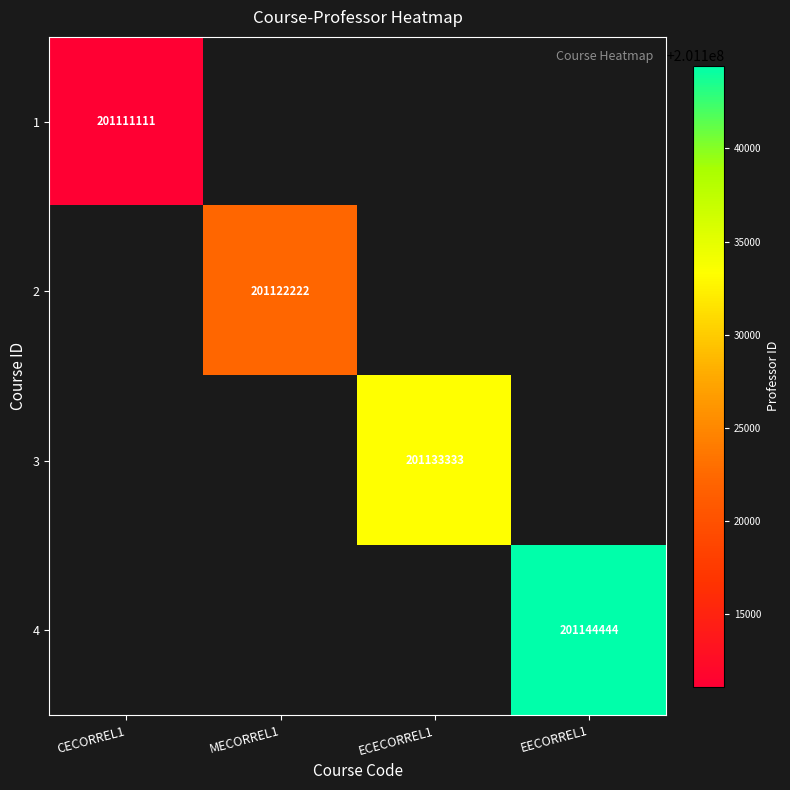

The value of 2 at MECORREL1 is 282525255. True or false?

False